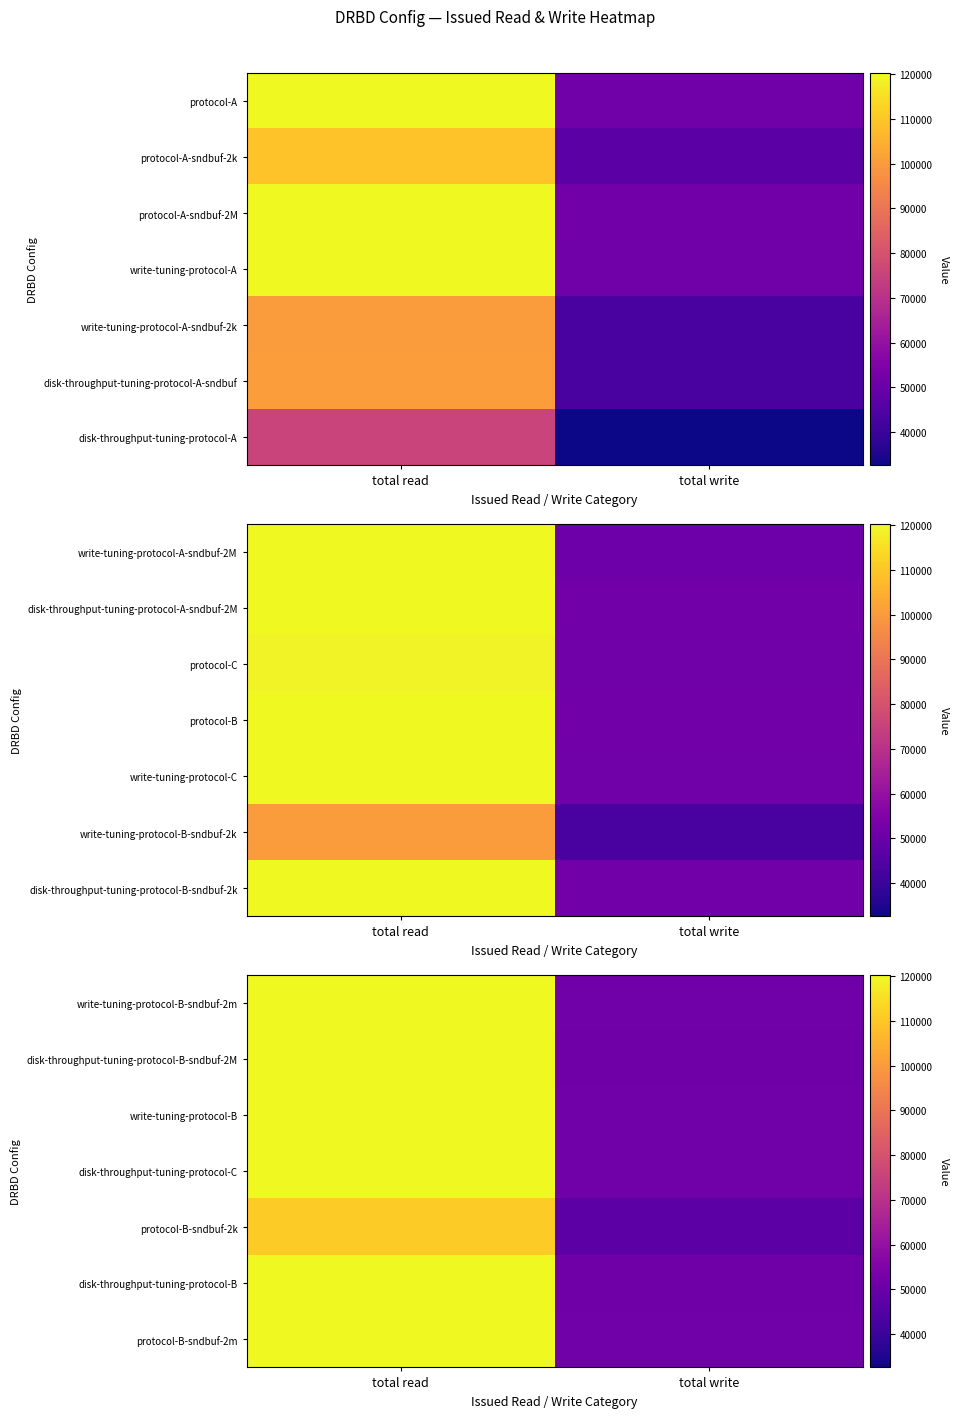

Rank the series at total read from highest to lowest value.

disk-throughput-tuning-protocol-C, write-tuning-protocol-B, disk-throughput-tuning-protocol-B, disk-throughput-tuning-protocol-B-sndbuf-2M, protocol-B-sndbuf-2m, write-tuning-protocol-B-sndbuf-2m, protocol-B-sndbuf-2k